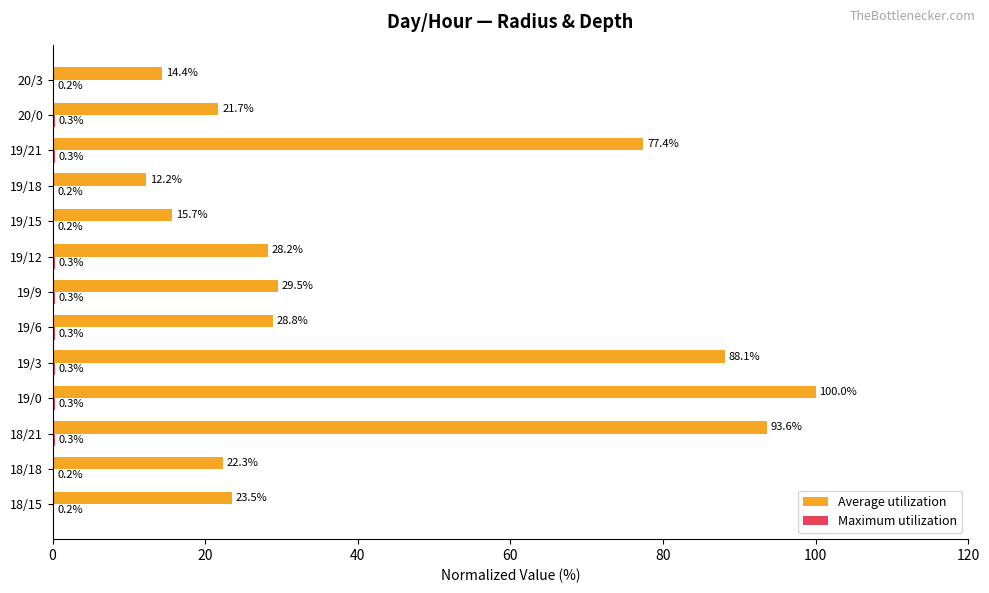

Which series has the largest total across all categories?

Average utilization